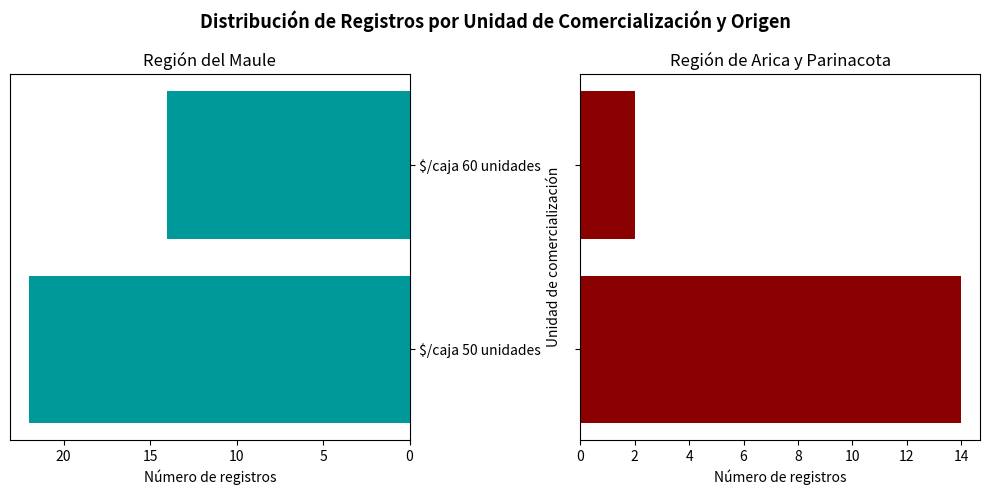

What are all the series names shown in the legend?

Región del Maule, Región de Arica y Parinacota